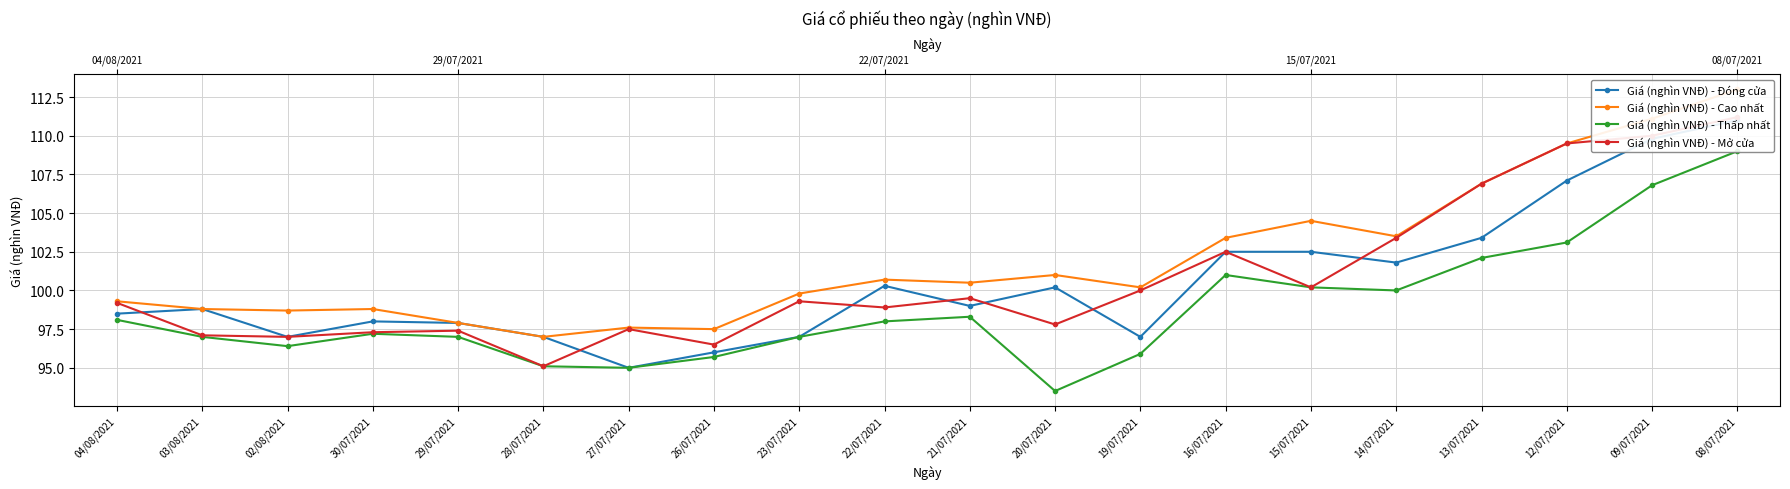

Rank the series at 04/08/2021 from lowest to highest value.

Giá (nghìn VNĐ) - Thấp nhất, Giá (nghìn VNĐ) - Đóng cửa, Giá (nghìn VNĐ) - Mở cửa, Giá (nghìn VNĐ) - Cao nhất